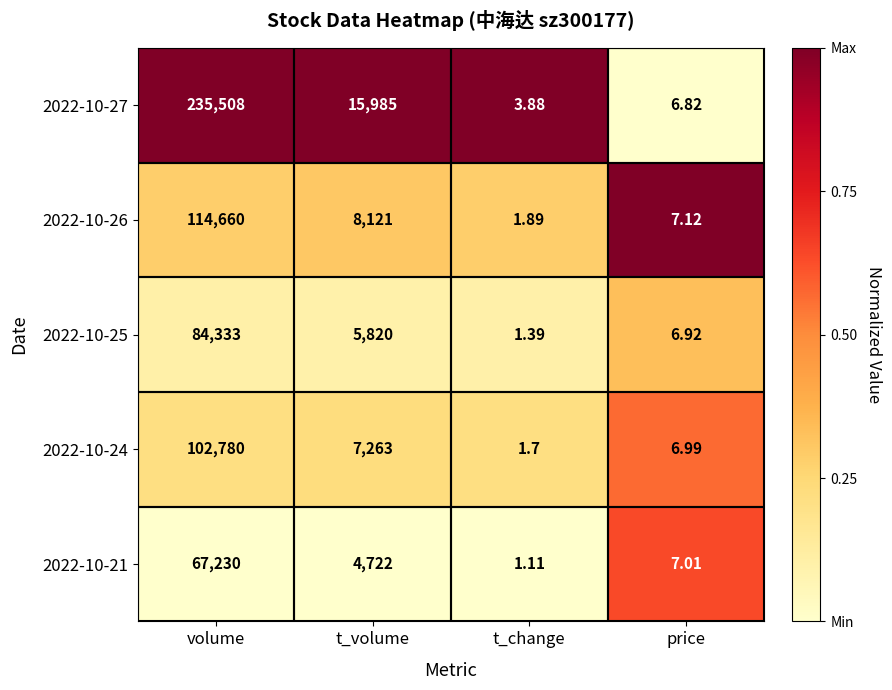

At which label does 2022-10-27 reach its minimum?

t_change